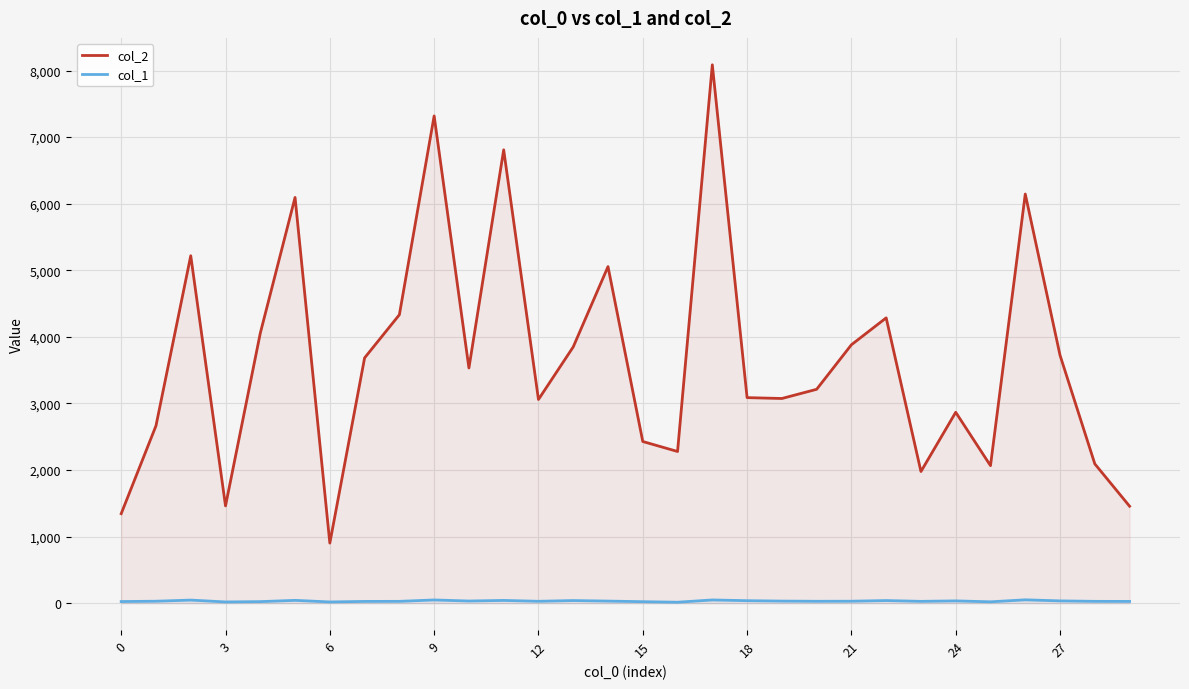

In col_1, how many points are higher than both neighbors (excluding endpoints)?

9